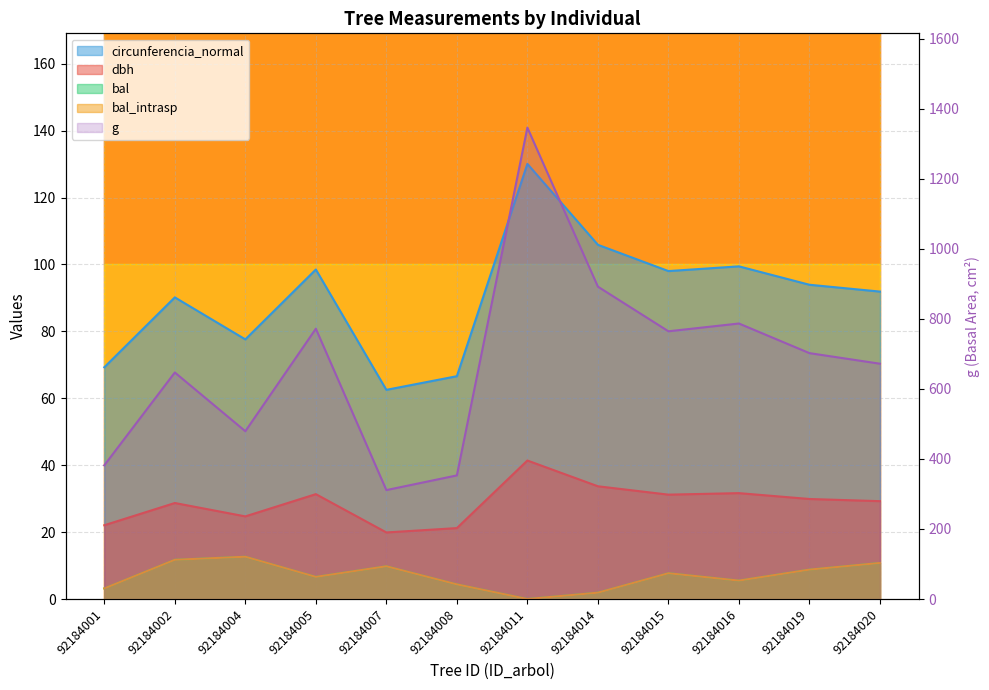

How many positive values does the bal_intrasp series have?

11